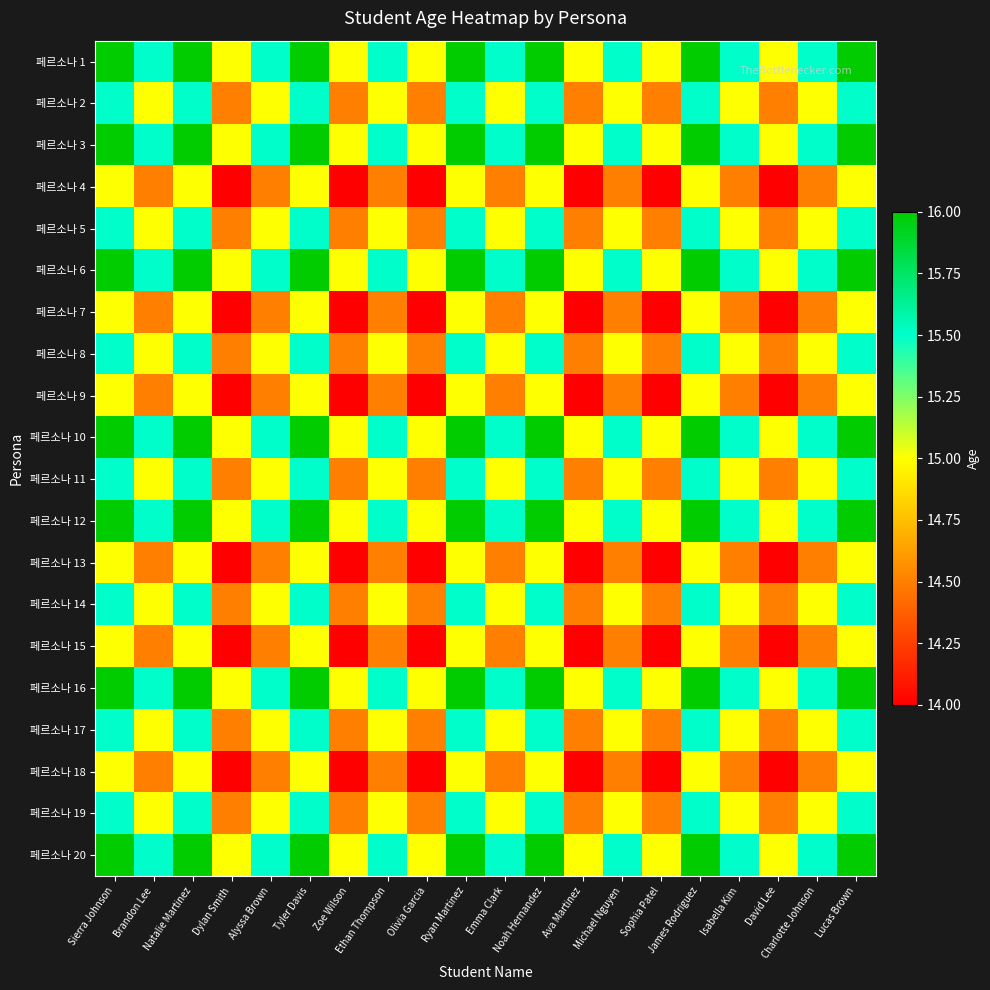

Which series has the largest total across all categories?

페르소나 1